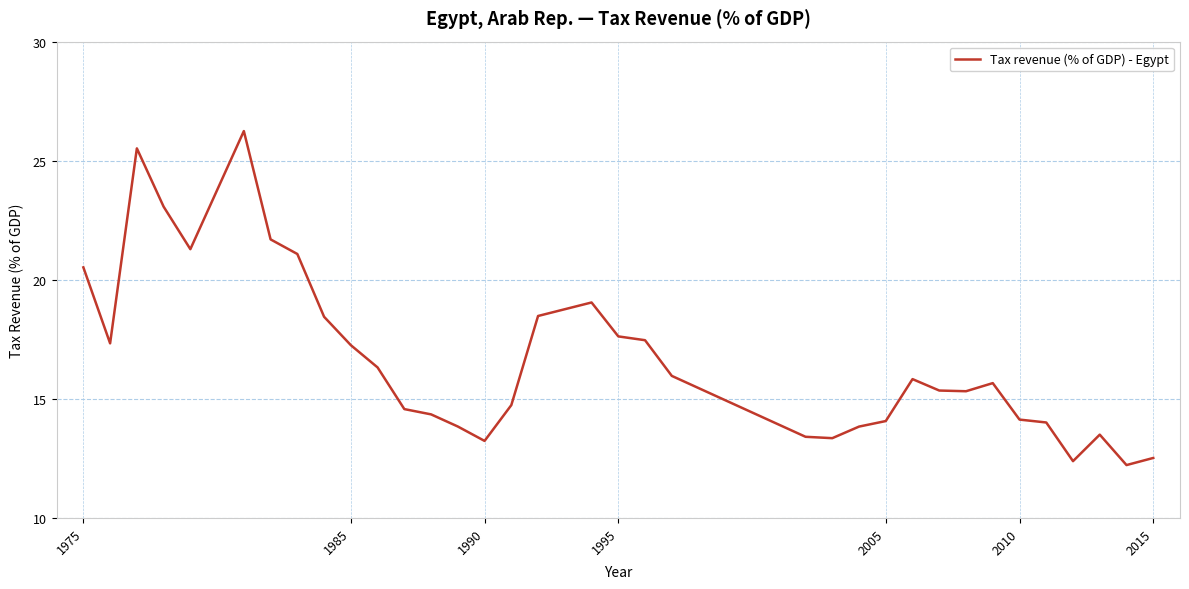

What is the maximum value shown in the chart?

26.2